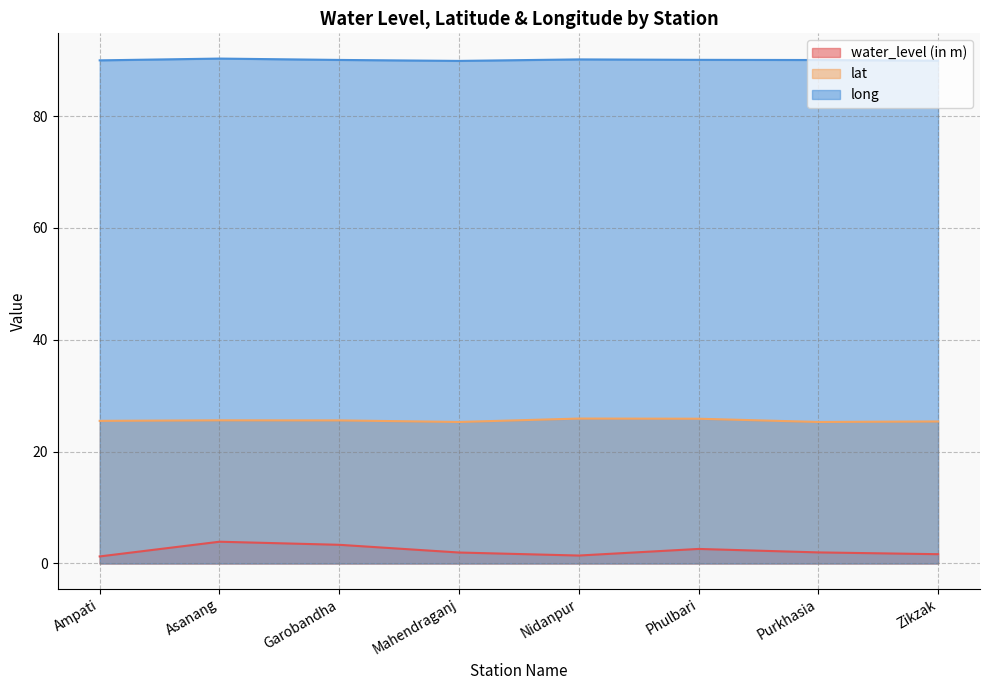

Reading left to right, what are all the values shown in this chart?

water_level (in m): 1.3	3.9	3.3	2.0	1.4	2.6	2.0	1.7
lat: 25.5	25.6	25.6	25.3	25.9	25.9	25.3	25.4
long: 90.0	90.3	90.0	89.9	90.1	90.0	90.0	89.9